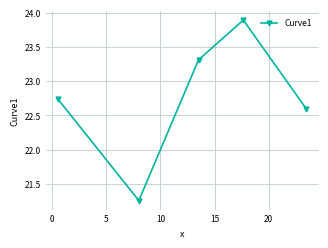

How many series are shown in this chart?

1